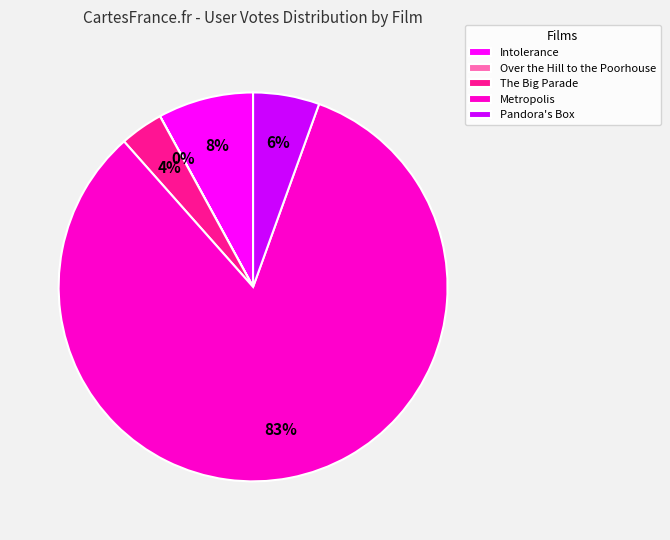

Which category has the biggest portion of the pie?

Metropolis